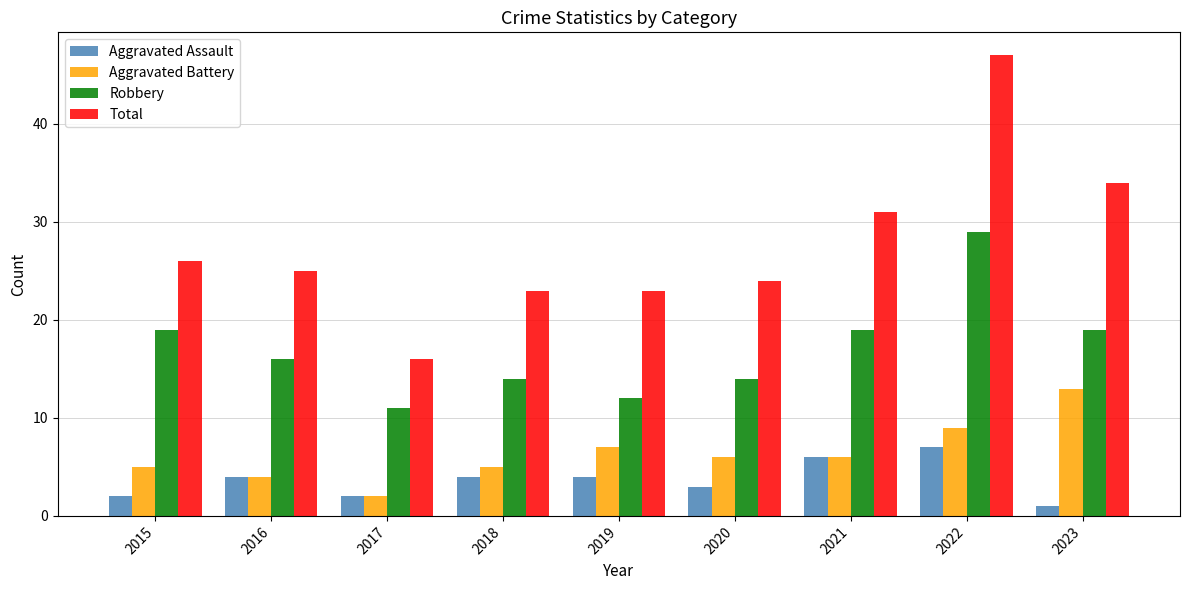

How many data points in Robbery are less than 16?

4